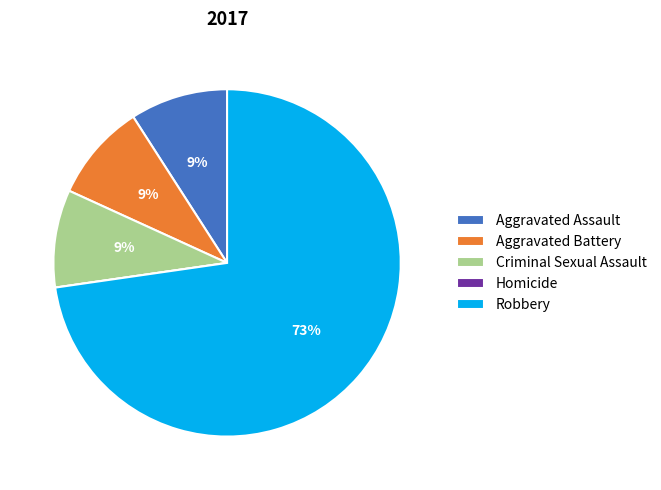

True or false: Aggravated Battery accounts for 9% of the total.

True